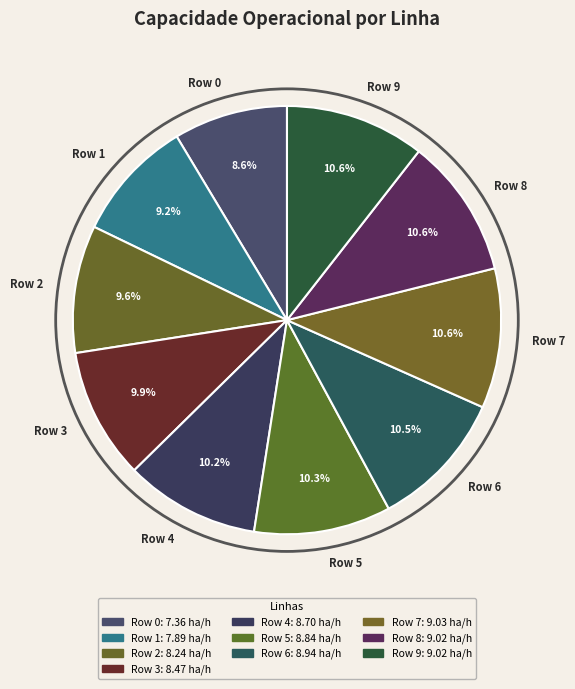

Which category has the smallest portion of the pie?

Row 0